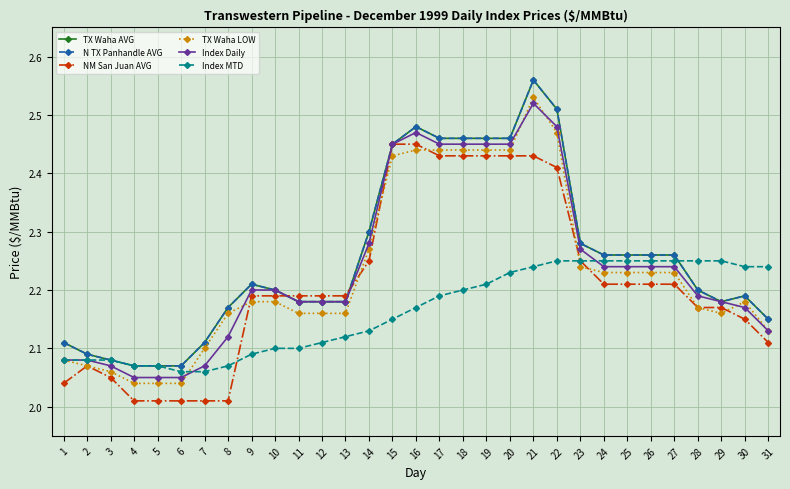

Reading left to right, transcribe all the data shown in this chart.

TX Waha AVG: 2.1	2.1	2.1	2.1	2.1	2.1	2.1	2.2	2.2	2.2	2.2	2.2	2.2	2.3	2.5	2.5	2.5	2.5	2.5	2.5	2.6	2.5	2.3	2.3	2.3	2.3	2.3	2.2	2.2	2.2	2.1
N TX Panhandle AVG: 2.1	2.1	2.1	2.1	2.1	2.1	2.1	2.2	2.2	2.2	2.2	2.2	2.2	2.3	2.5	2.5	2.5	2.5	2.5	2.5	2.6	2.5	2.3	2.3	2.3	2.3	2.3	2.2	2.2	2.2	2.1
NM San Juan AVG: 2.0	2.1	2.0	2.0	2.0	2.0	2.0	2.0	2.2	2.2	2.2	2.2	2.2	2.2	2.5	2.5	2.4	2.4	2.4	2.4	2.4	2.4	2.2	2.2	2.2	2.2	2.2	2.2	2.2	2.1	2.1
TX Waha LOW: 2.1	2.1	2.1	2.0	2.0	2.0	2.1	2.2	2.2	2.2	2.2	2.2	2.2	2.3	2.4	2.4	2.4	2.4	2.4	2.4	2.5	2.5	2.2	2.2	2.2	2.2	2.2	2.2	2.2	2.2	2.1
Index Daily: 2.1	2.1	2.1	2.0	2.0	2.0	2.1	2.1	2.2	2.2	2.2	2.2	2.2	2.3	2.5	2.5	2.5	2.5	2.5	2.5	2.5	2.5	2.3	2.2	2.2	2.2	2.2	2.2	2.2	2.2	2.1
Index MTD: 2.1	2.1	2.1	2.1	2.1	2.1	2.1	2.1	2.1	2.1	2.1	2.1	2.1	2.1	2.1	2.2	2.2	2.2	2.2	2.2	2.2	2.2	2.2	2.2	2.2	2.2	2.2	2.2	2.2	2.2	2.2